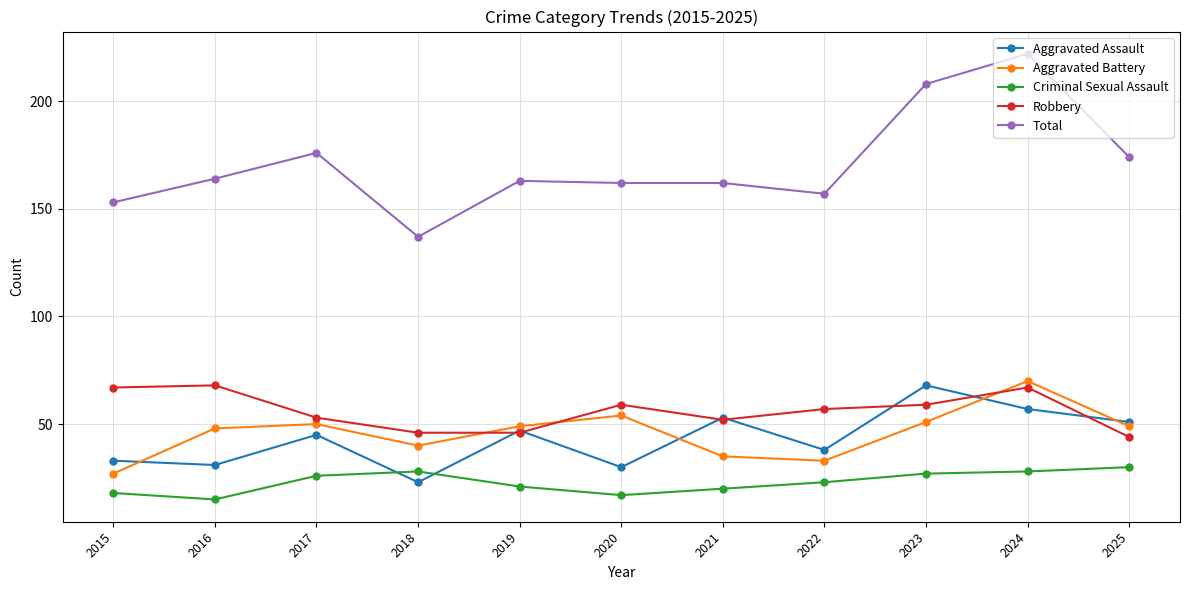

How many interior local peaks does the Aggravated Assault series have?

4